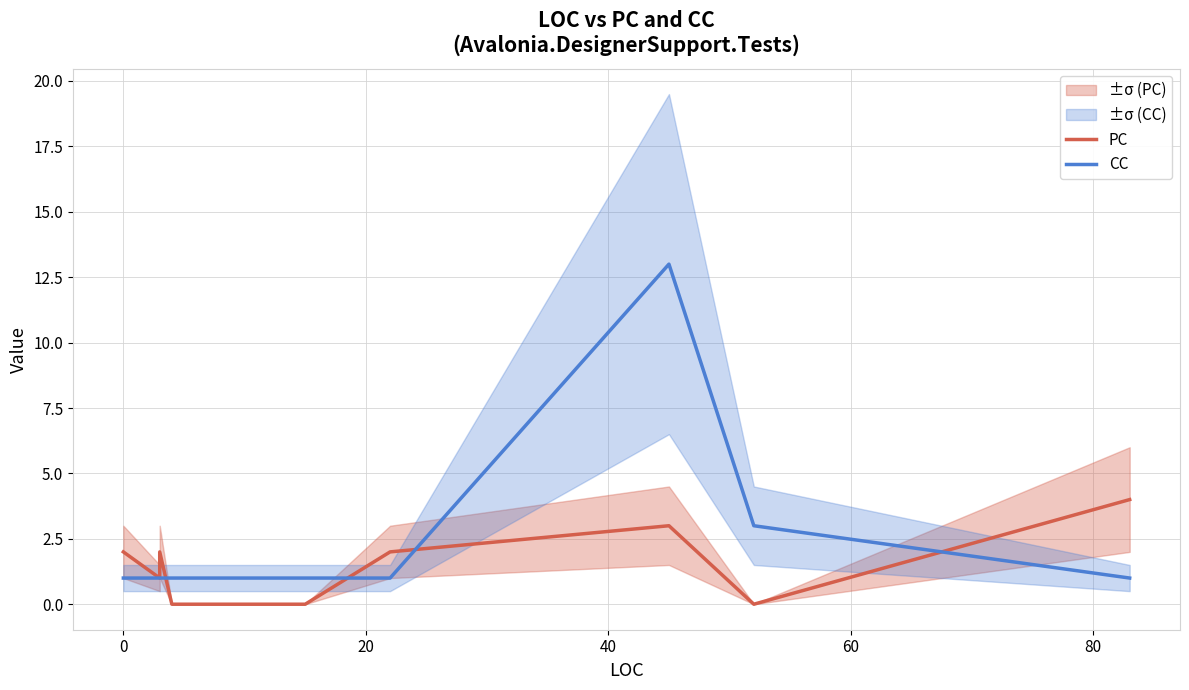

What are all the series names shown in the legend?

PC, CC